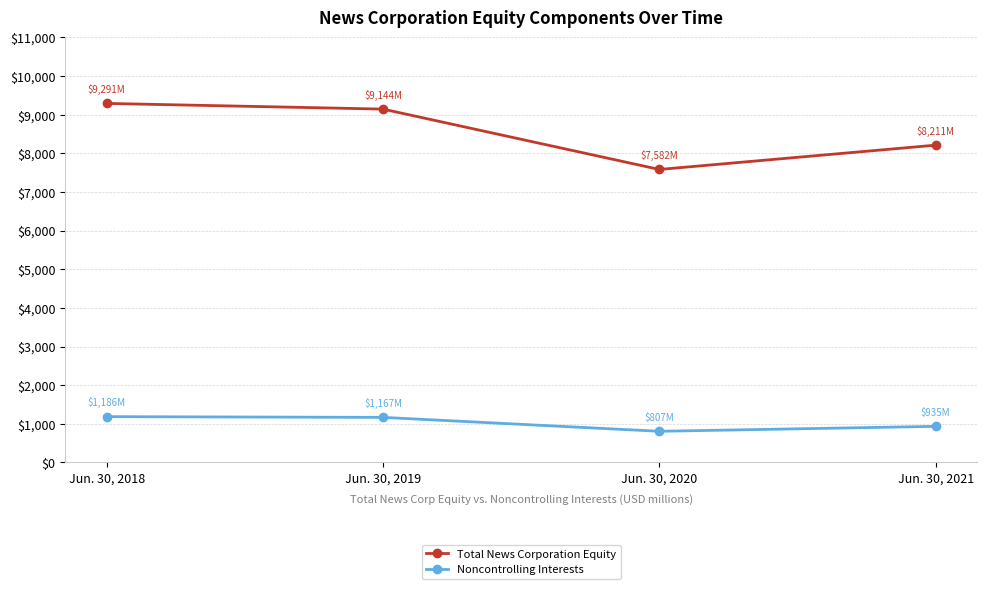

Which series has the largest total across all categories?

Total News Corporation Equity